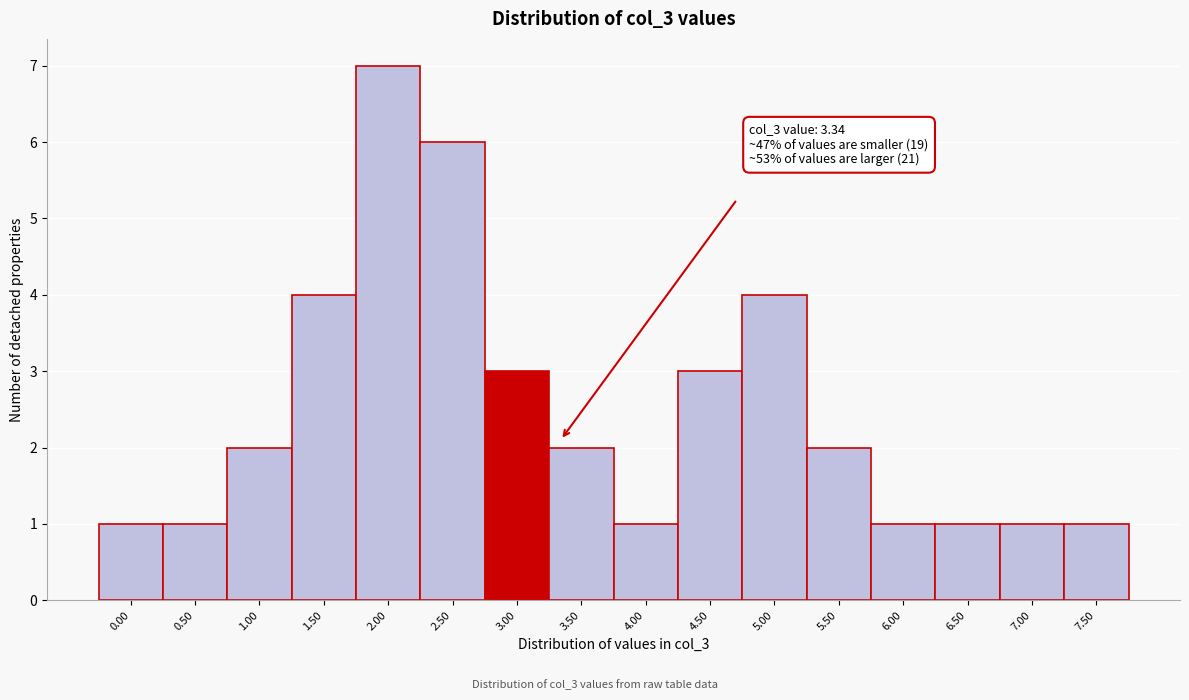

Reading left to right, what are all the values shown in this chart?

1	1	2	4	7	6	3	2	1	3	4	2	1	1	1	1